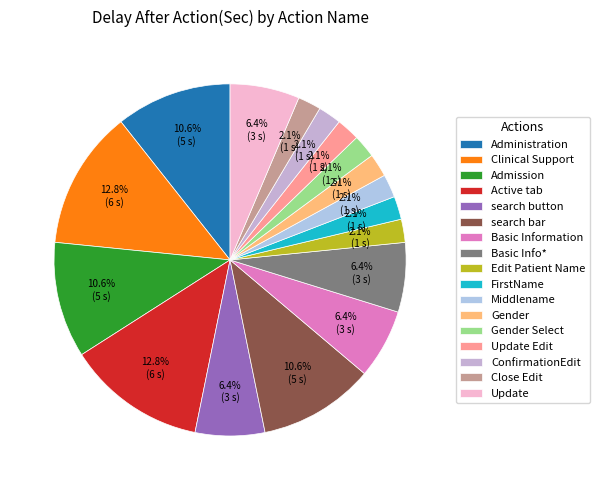

Which has a higher value, search button or Gender Select?

search button